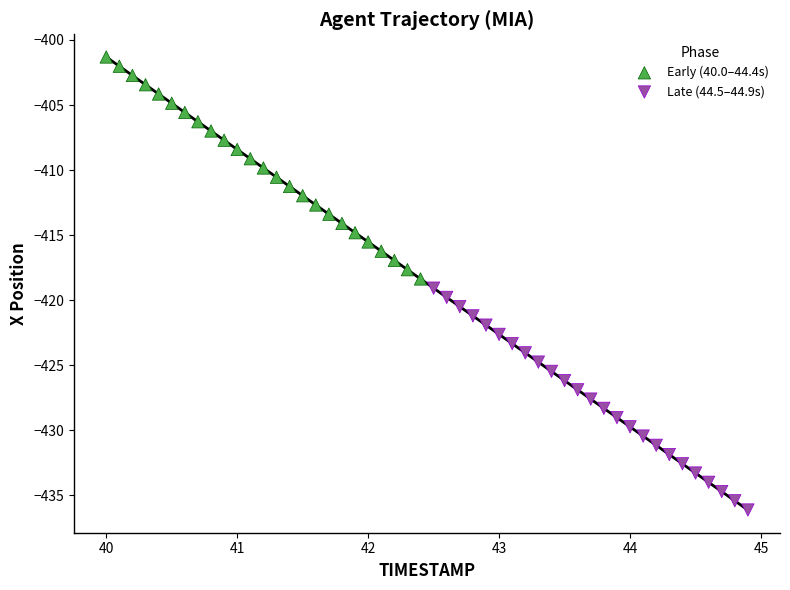

Which series contains the highest Y value?

Early (40.0–44.4s)